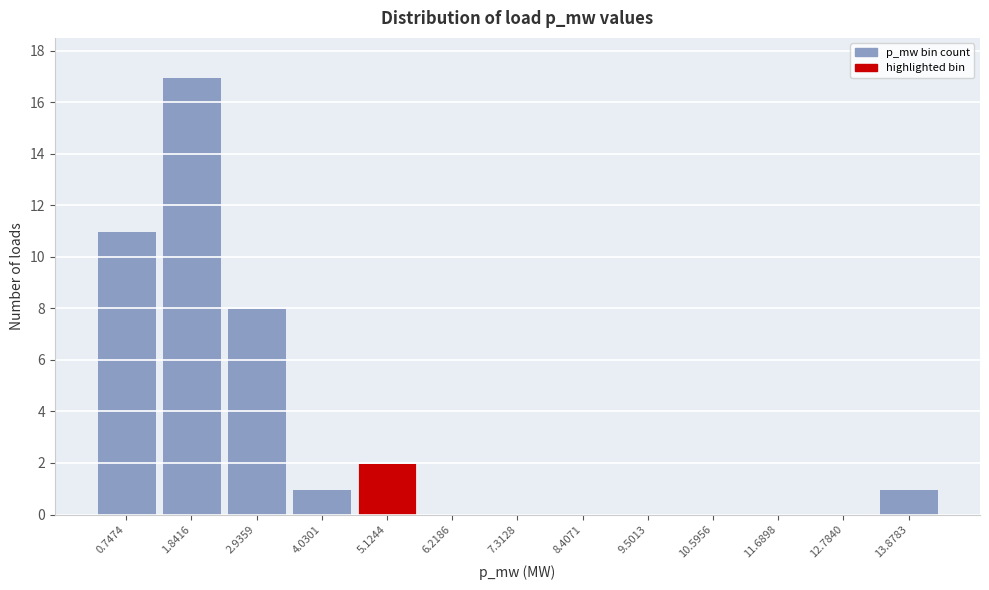

Reading left to right, what are all the values shown in this chart?

0.7474=11	1.8416=17	2.9359=8	4.0301=1	5.1244=2	6.2186=0	7.3128=0	8.4071=0	9.5013=0	10.5956=0	11.6898=0	12.7840=0	13.8783=1